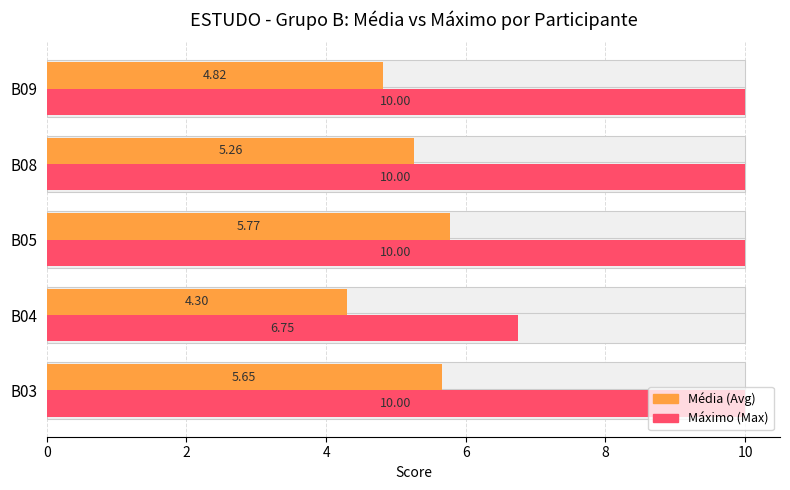

Is the value of Máximo (Max) at B08 greater than the value of Média (Avg) at B09?

Yes